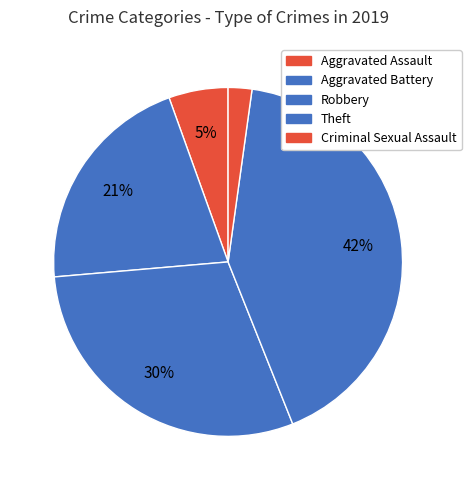

What is the largest slice in the pie chart?

Theft